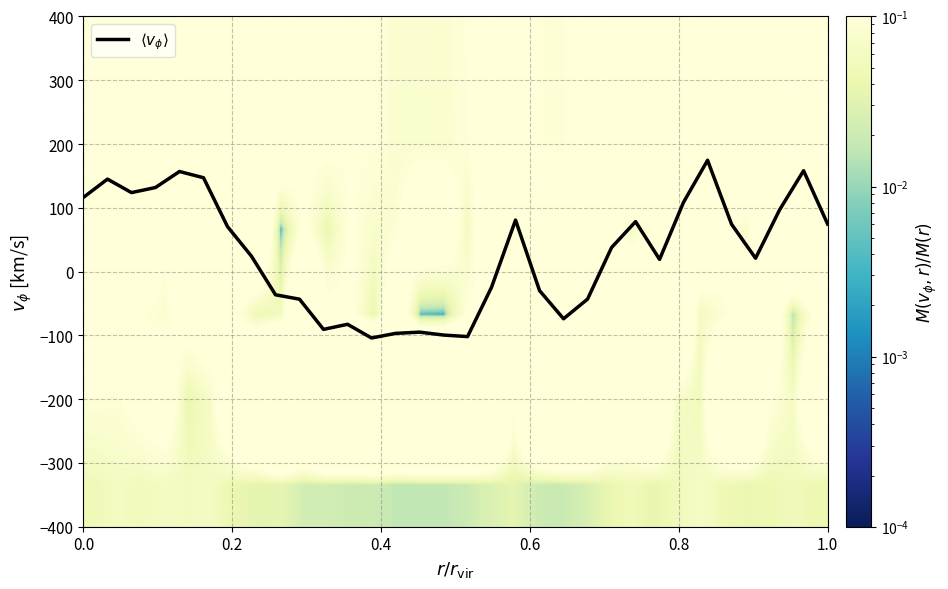

What is the sum of all $\langle v_\phi \rangle$ values?

917.8